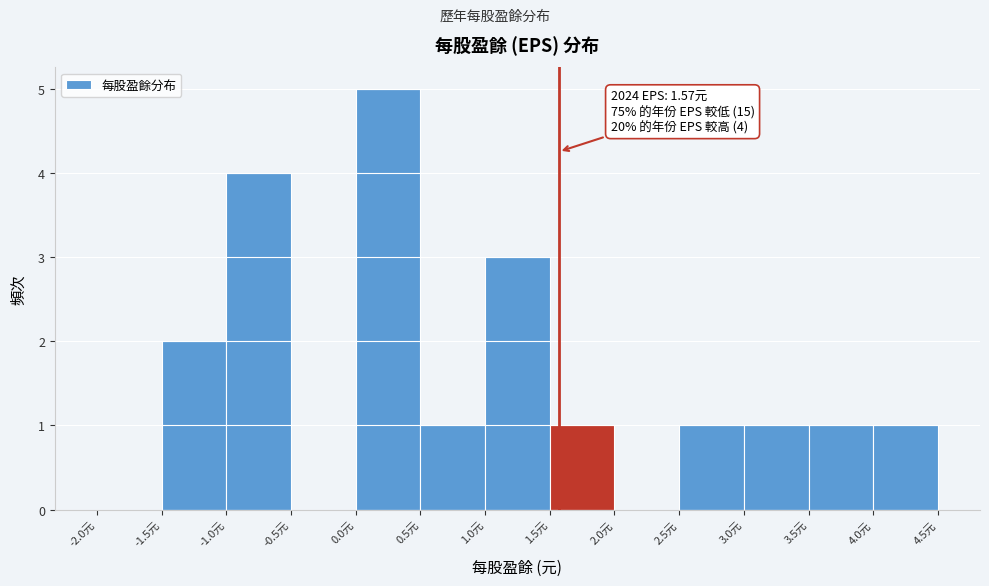

Over which range of the x-axis is the bar tallest?

0.0 to 0.5